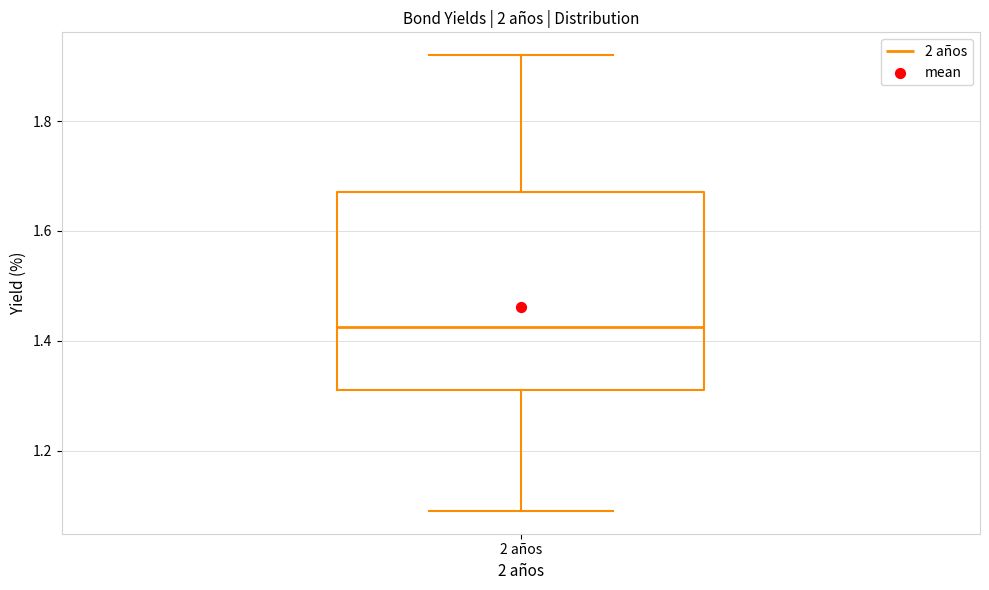

Read this box plot against the y-axis: the position of the median line, the range covered by the box, and the ends of both whiskers. The values are not printed on the chart, so give them approximately, as read against the axis.

median 1.42, box 1.32 to 1.68, whiskers 1.10 to 1.92